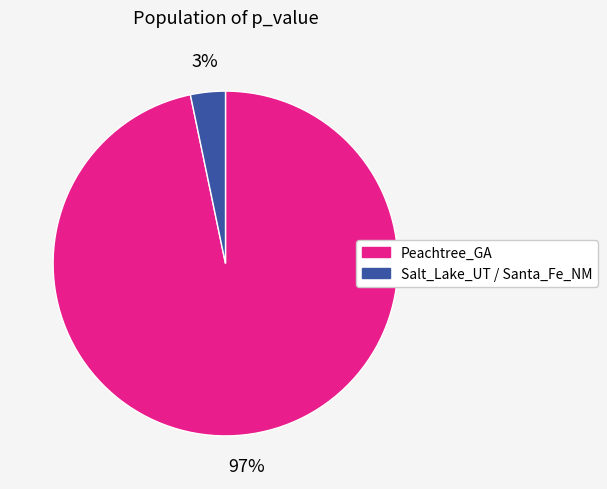

What is the smallest slice in the pie chart?

Salt_Lake_UT / Santa_Fe_NM